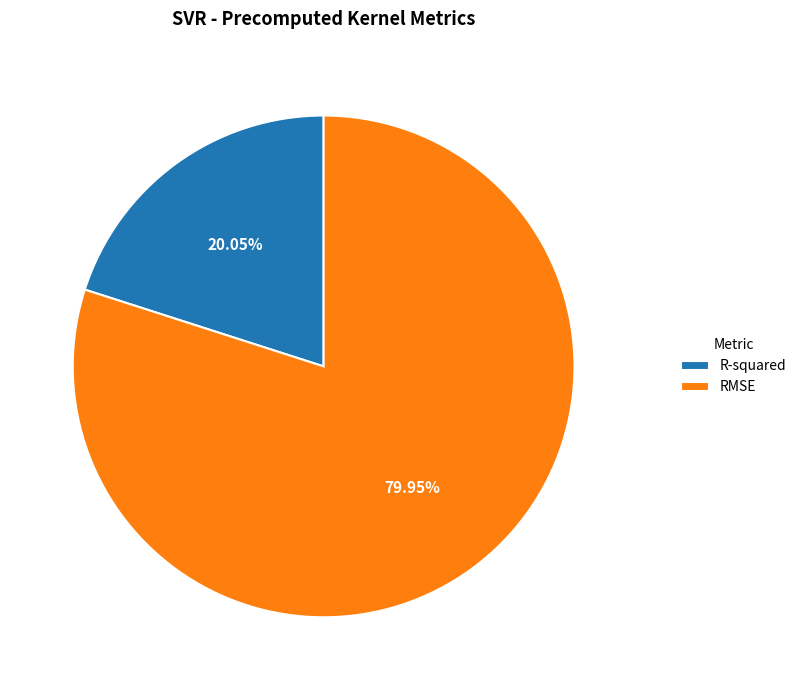

To the nearest percent, what portion does R-squared represent?

20%